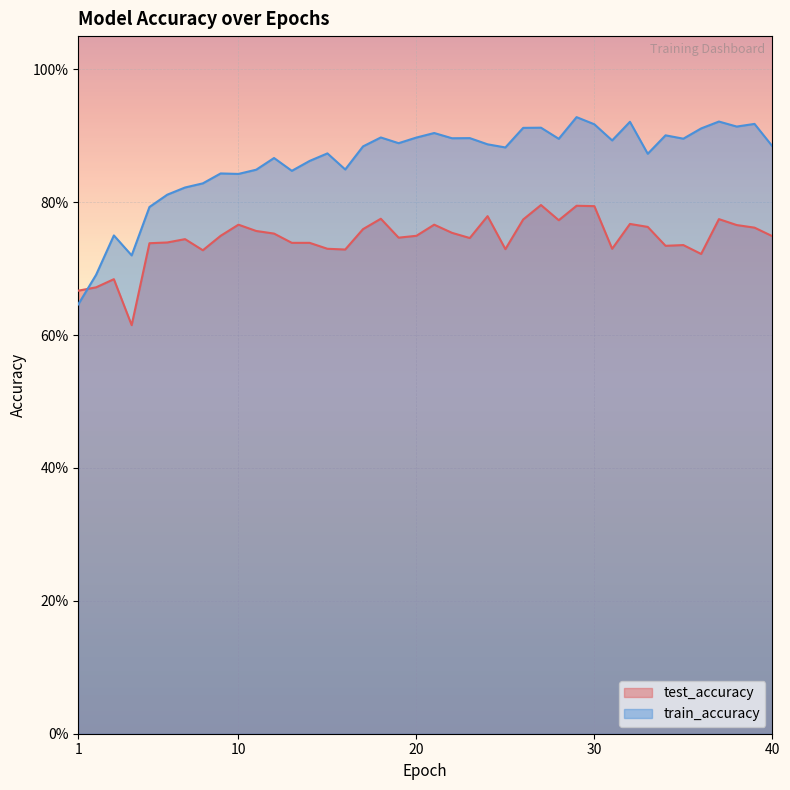

How many times do test_accuracy and train_accuracy cross each other?

1